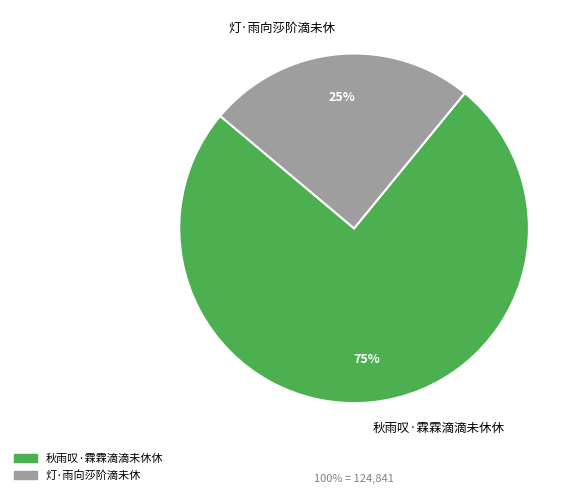

Does any single category account for the majority?

Yes